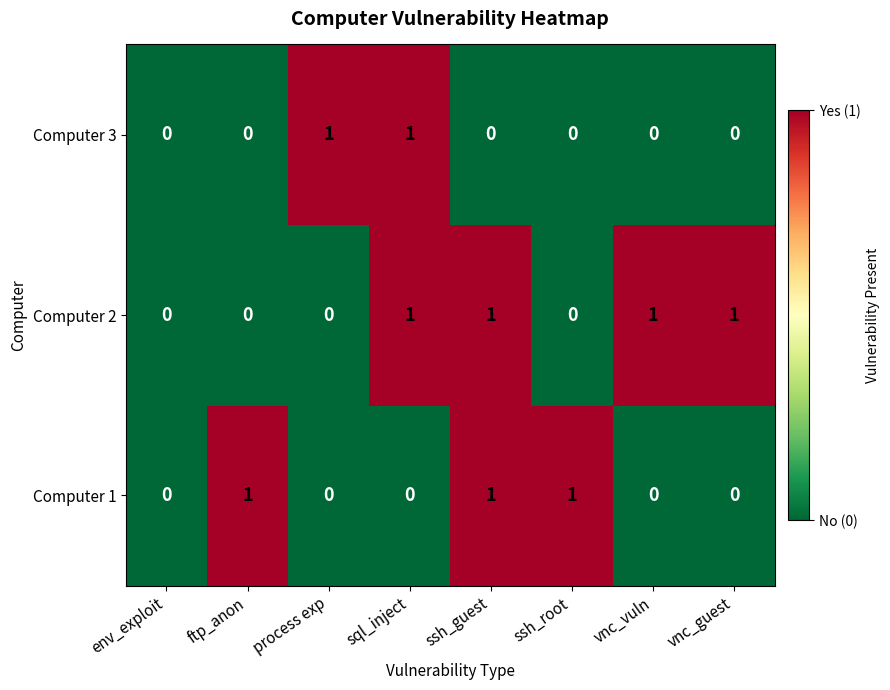

How many data points does each series have?

8